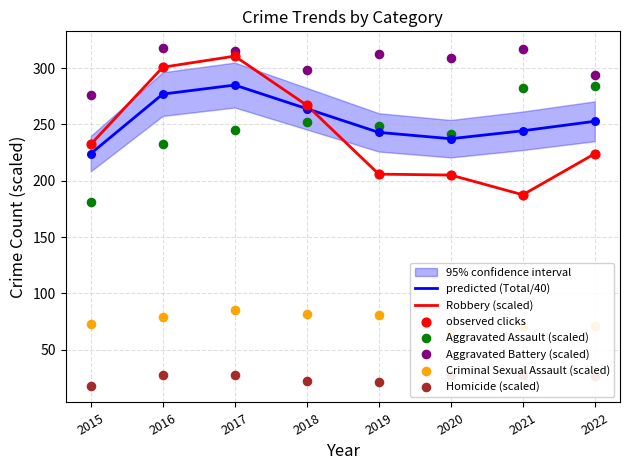

Which series has the largest Y range (max minus min)?

Robbery